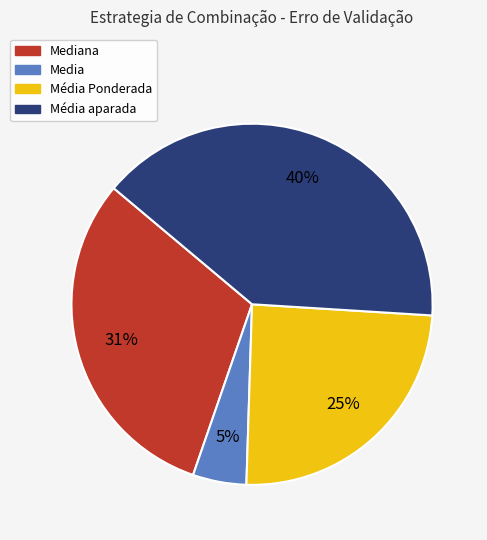

To the nearest percent, what portion does Média aparada represent?

40%